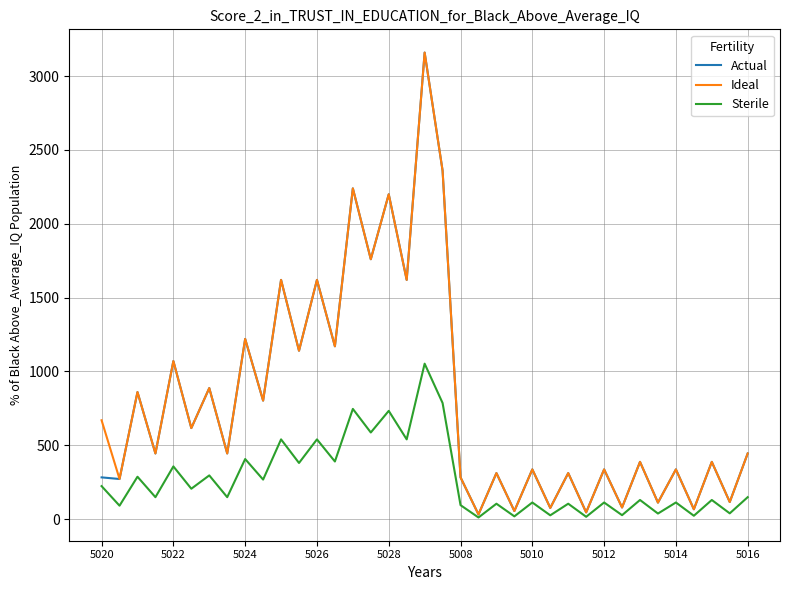

What is the highest value of the Actual series?

3160.0